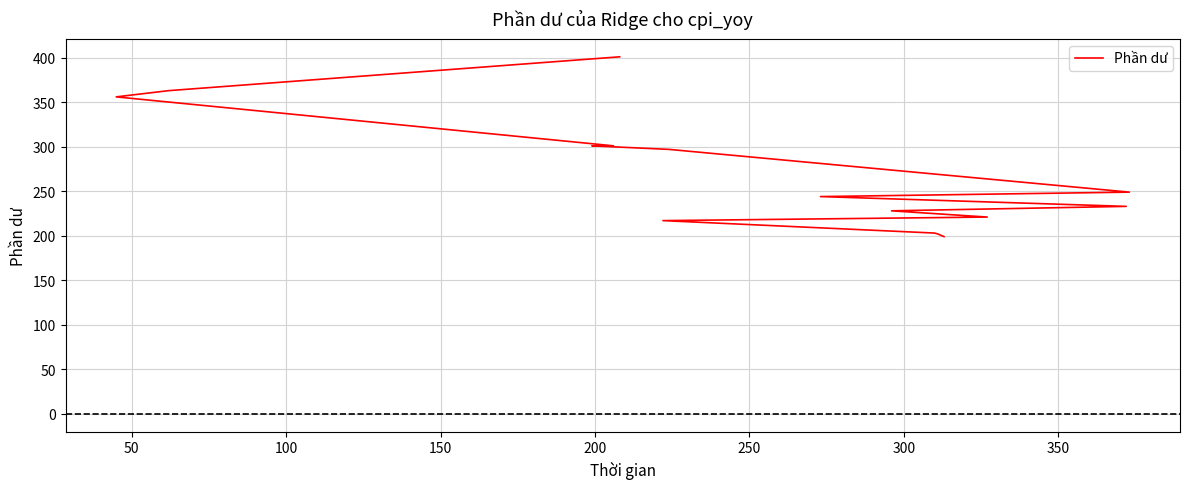

What is the value of the 15th point from the left?

363